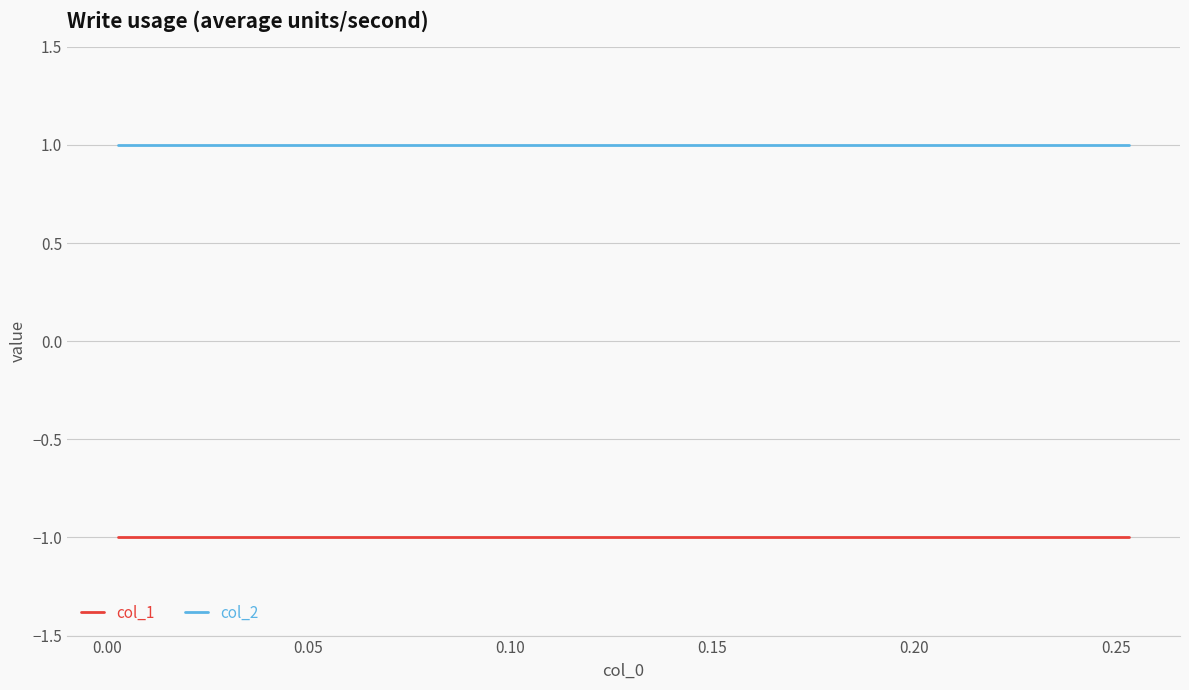

What are all the series names shown in the legend?

col_1, col_2